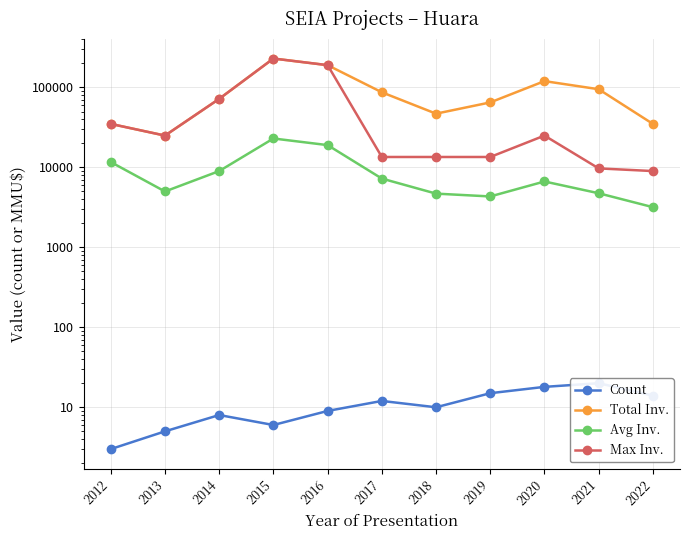

The Total Inv. series shows 44150 at 2013. True or false?

False